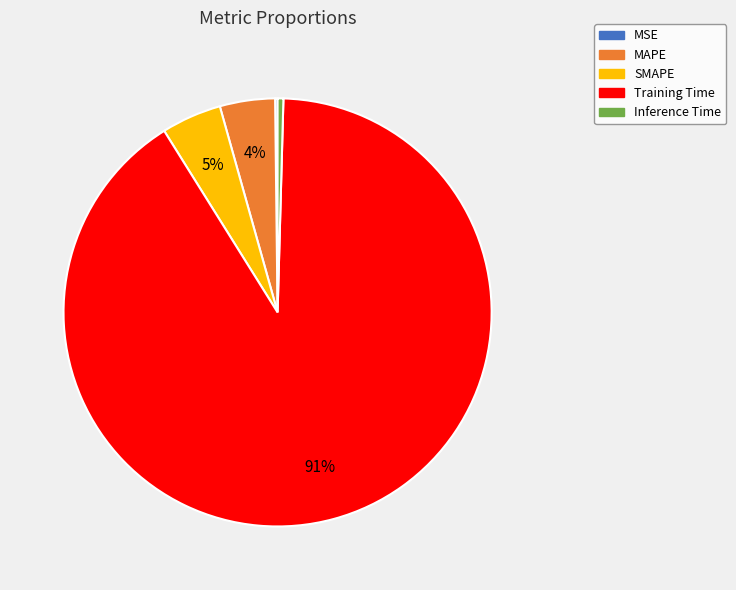

Which category accounts for the majority?

Training Time